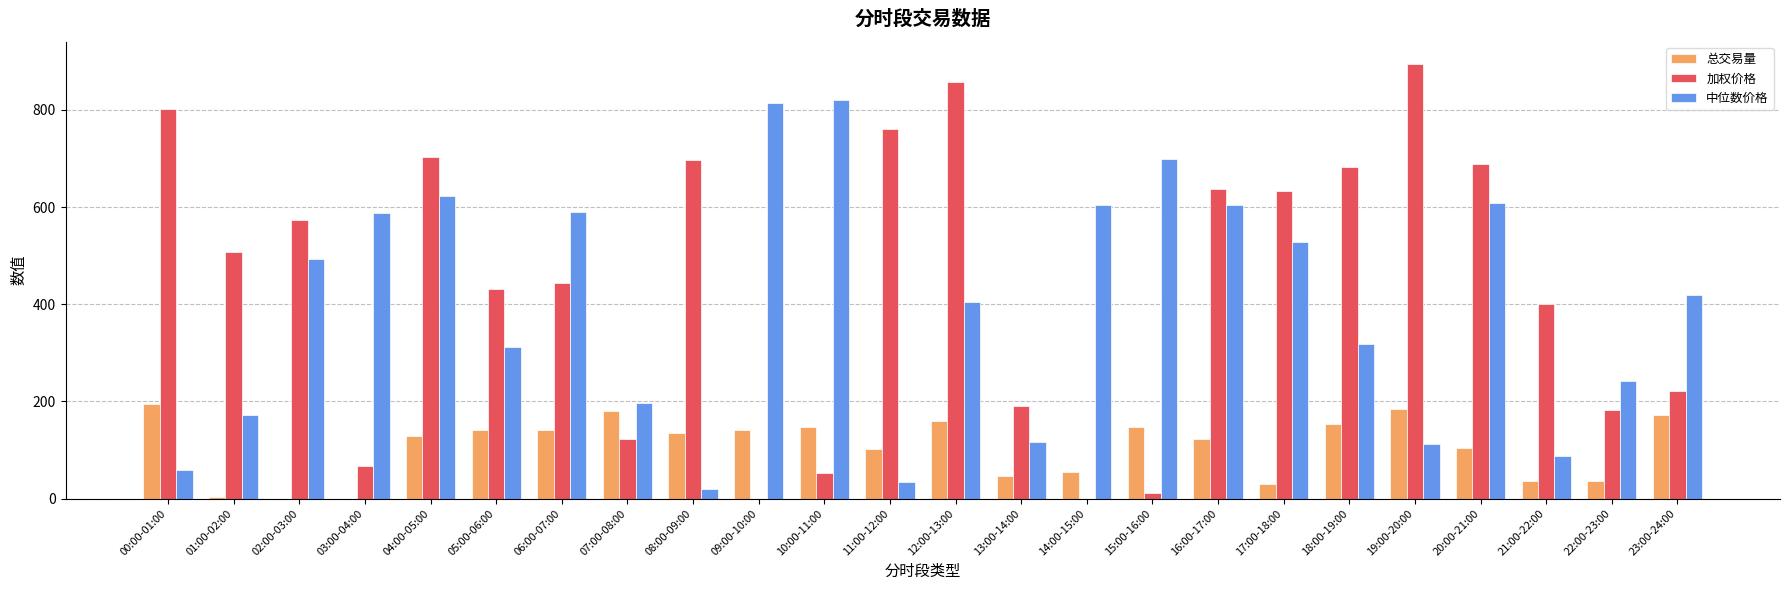

What is the total value across all series at 04:00-05:00?

1453.1